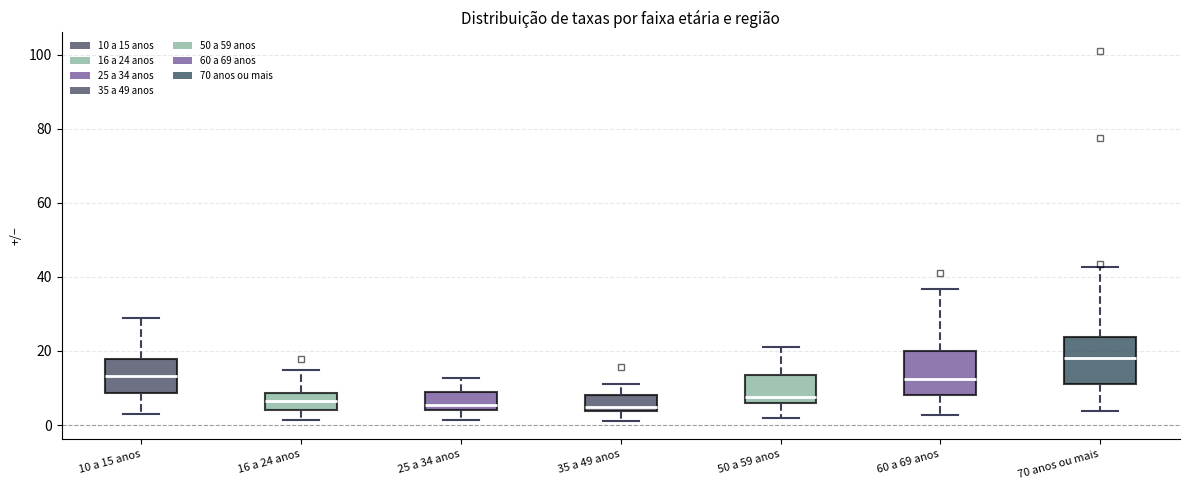

Where is the upper edge of the box for 10 a 15 anos on the y-axis? The values are not printed on the chart, so give them approximately, as read against the axis.

18